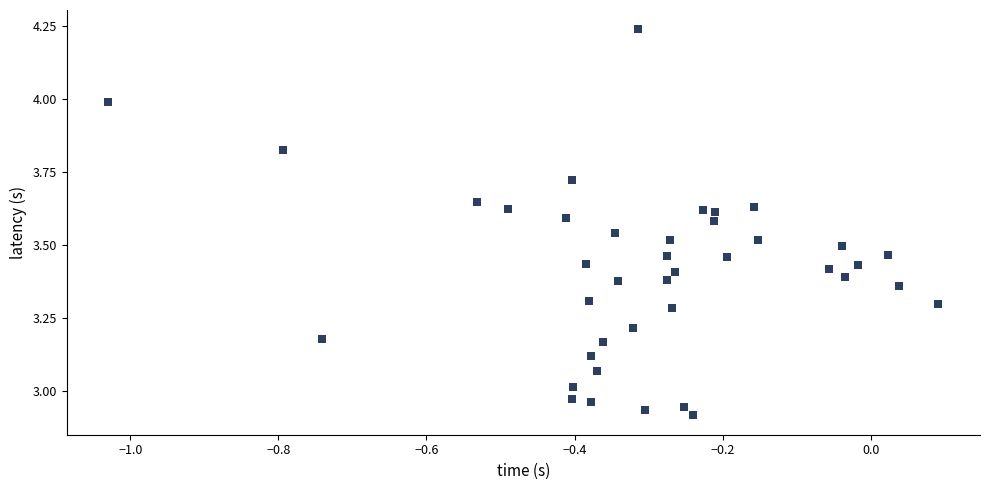

What is the range of X values (max minus min)?

1.1